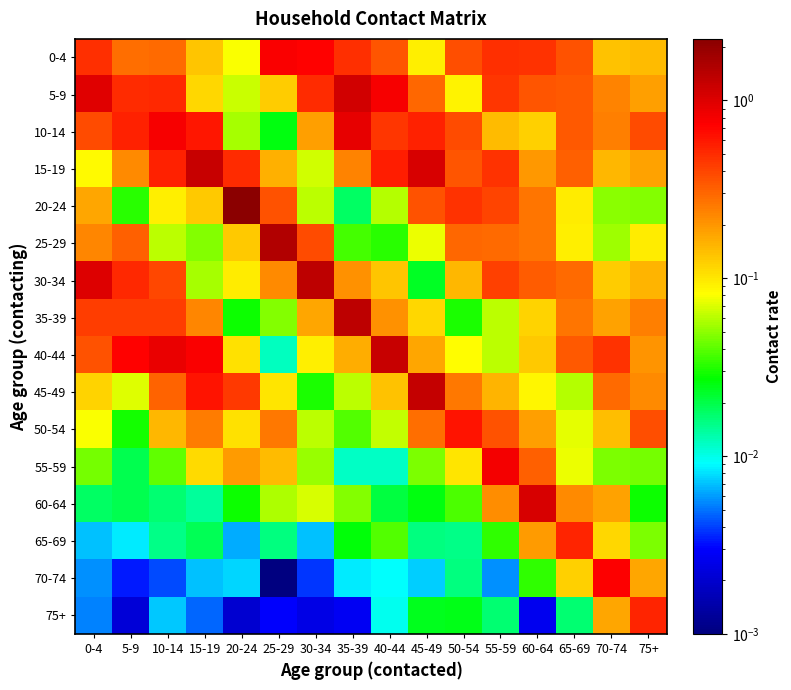

At which category is the sum across all series the highest?

35-39